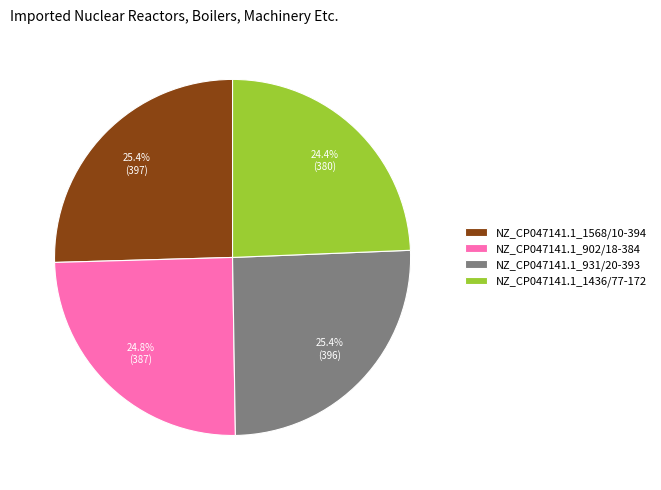

To the nearest percent, what is the difference between the NZ_CP047141.1_902/18-384 and NZ_CP047141.1_1568/10-394 slice percentages?

1%